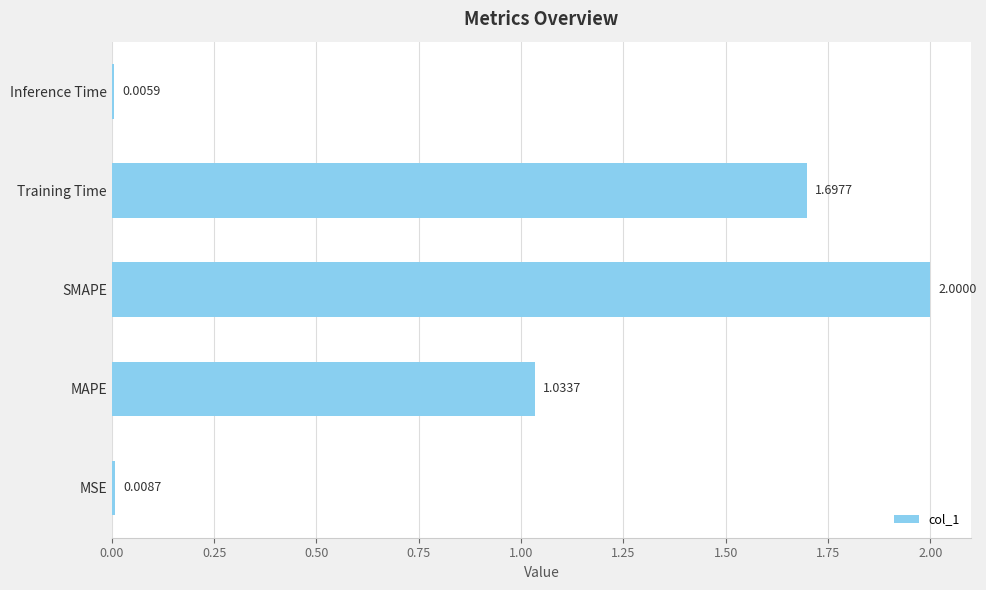

What is the average value?

0.9